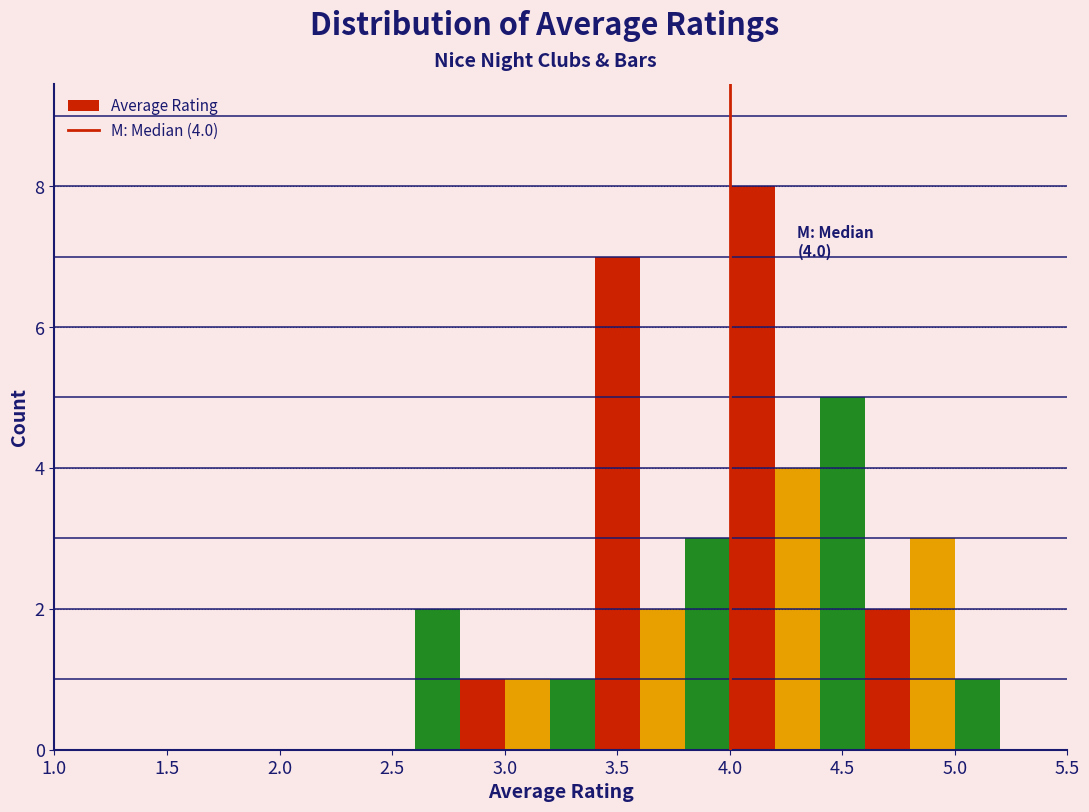

Over which range of the x-axis is the bar tallest?

4.0 to 4.2